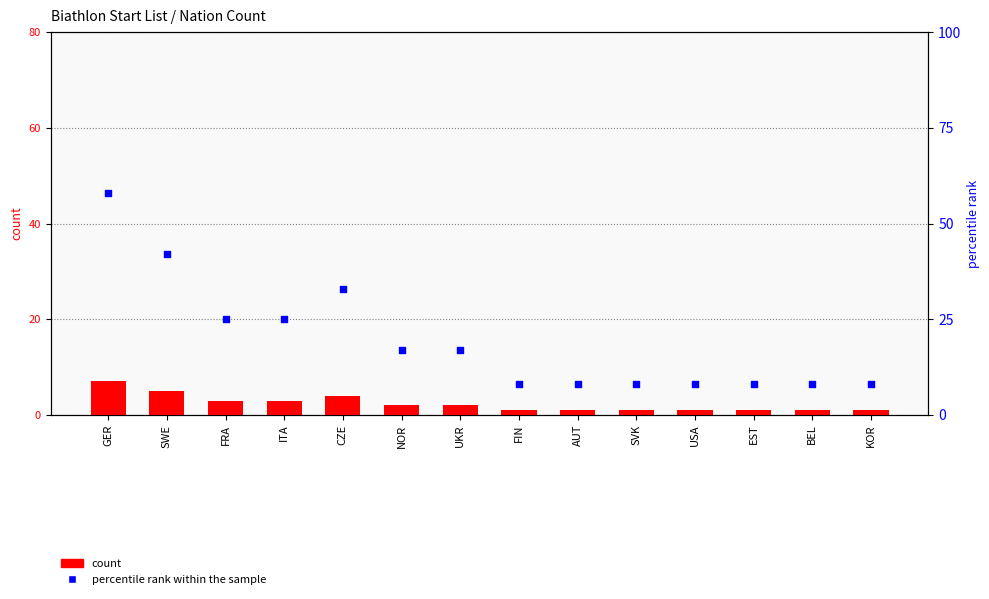

Which series has the largest total across all categories?

percentile rank within the sample